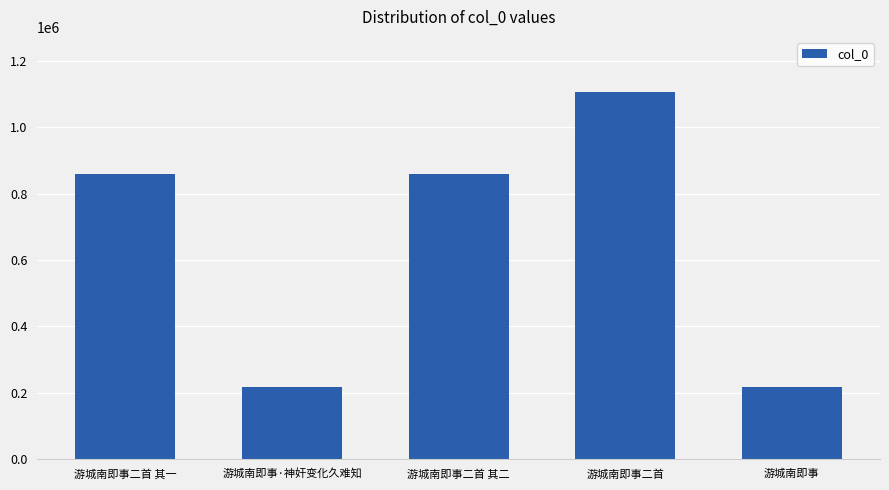

What is the sum of all values?

3255477